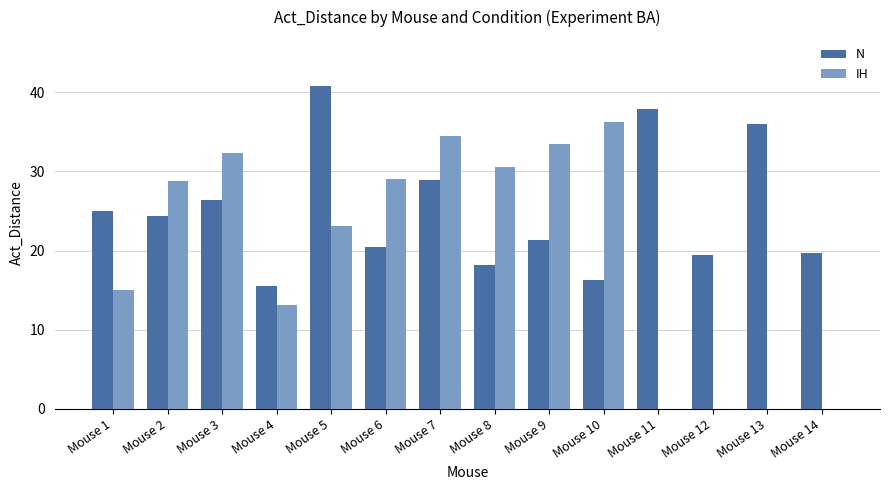

How many groups of bars are there?

14